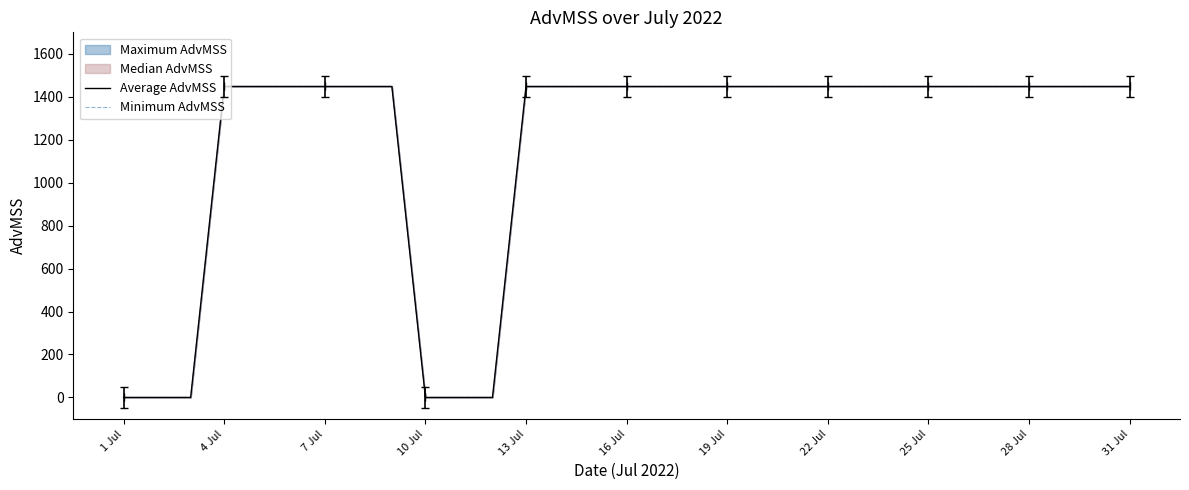

What is the sum of all Average AdvMSS values?

36200